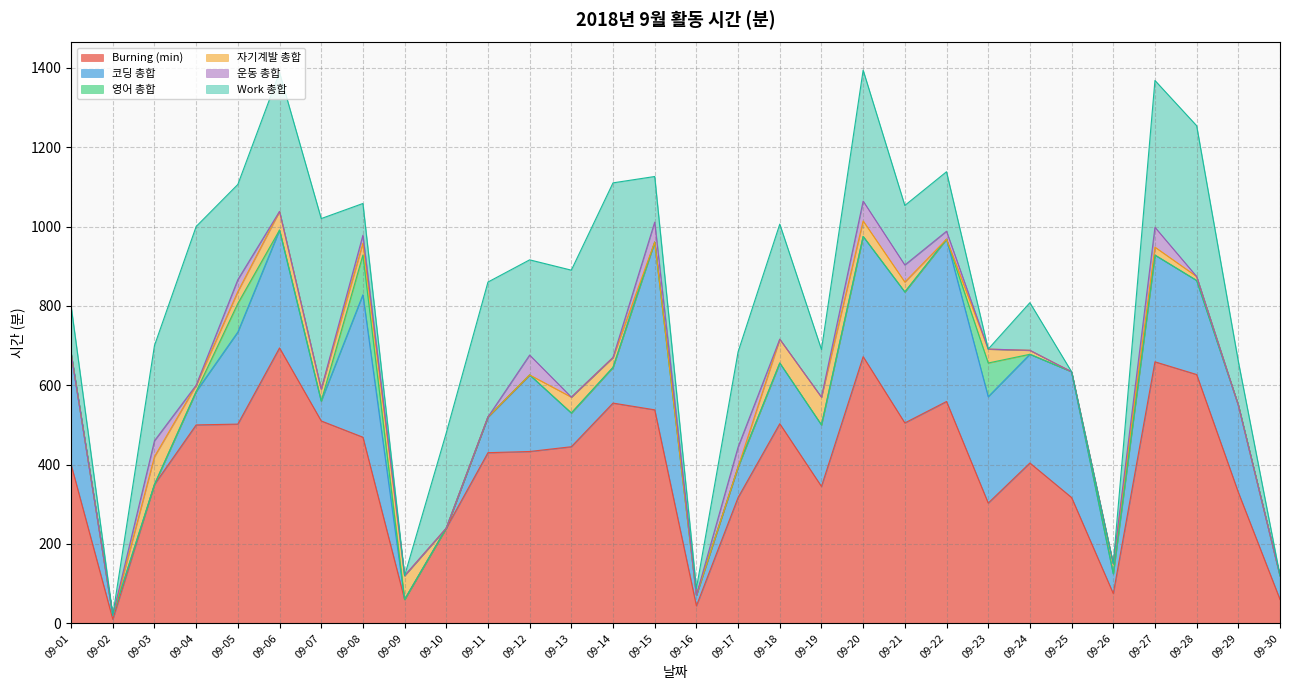

At which category does 자기계발 총합 reach its first local valley?

09-04